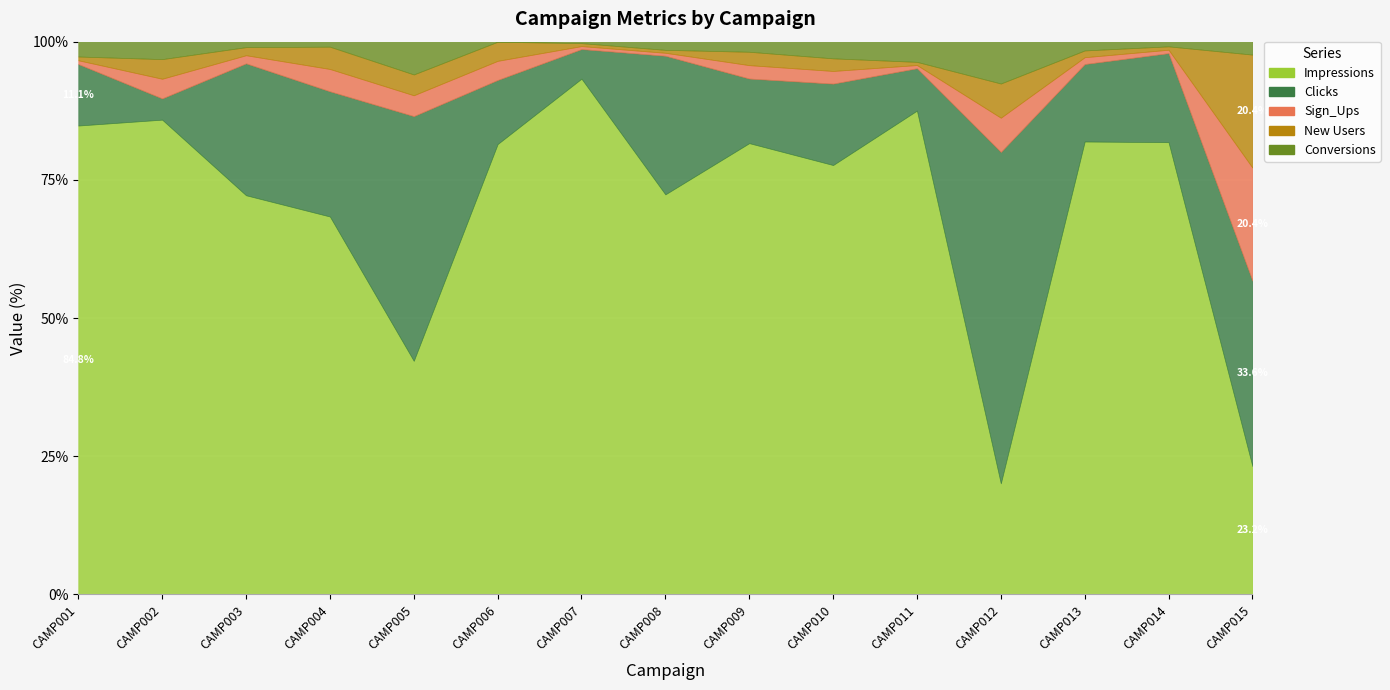

Which series changed the most between CAMP003 and CAMP007?

Impressions